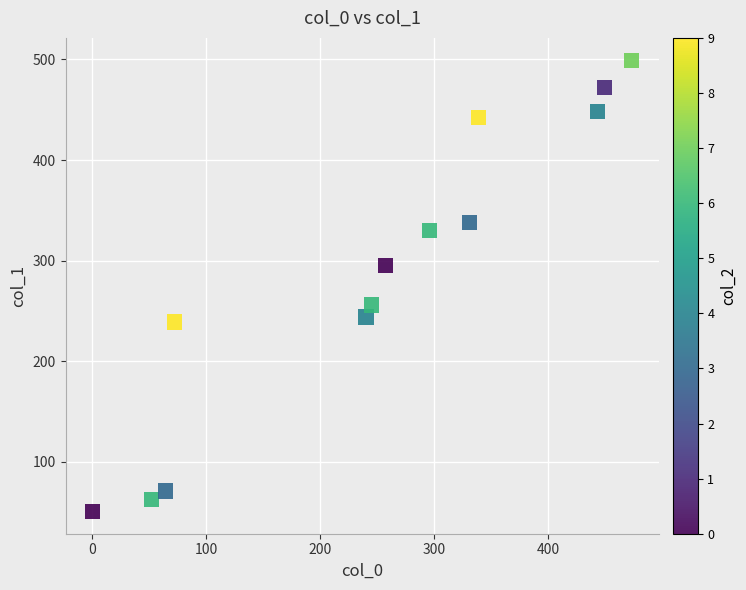

What is the range of X values (max minus min)?

473